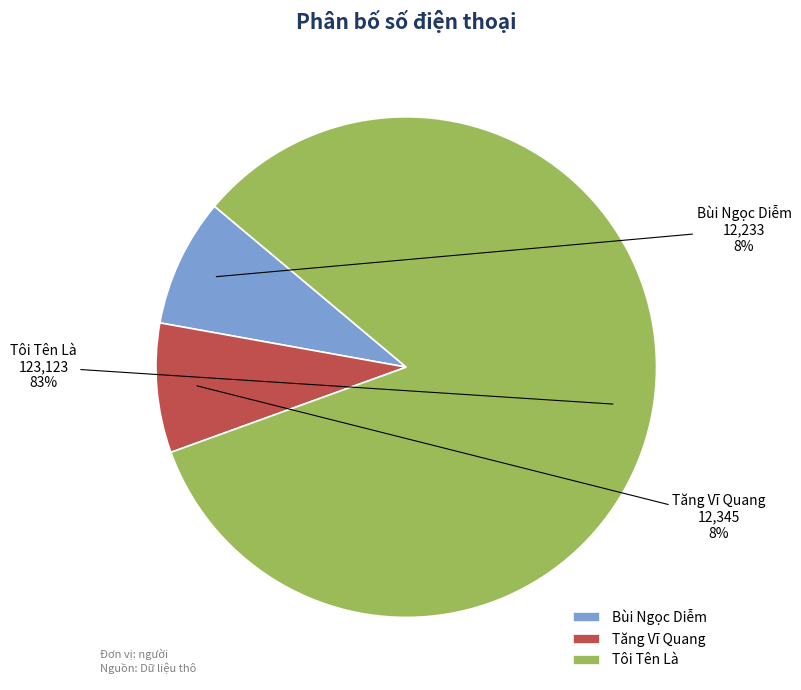

Between Tôi Tên Là and Bùi Ngọc Diễm, which is larger?

Tôi Tên Là